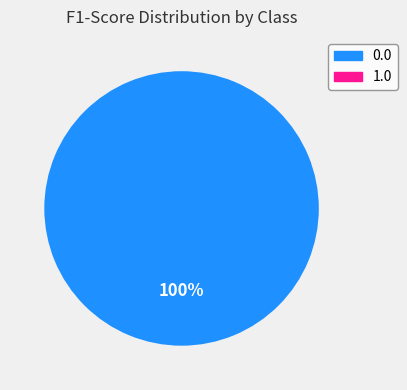

To the nearest percent, what portion does 0.0 represent?

100%